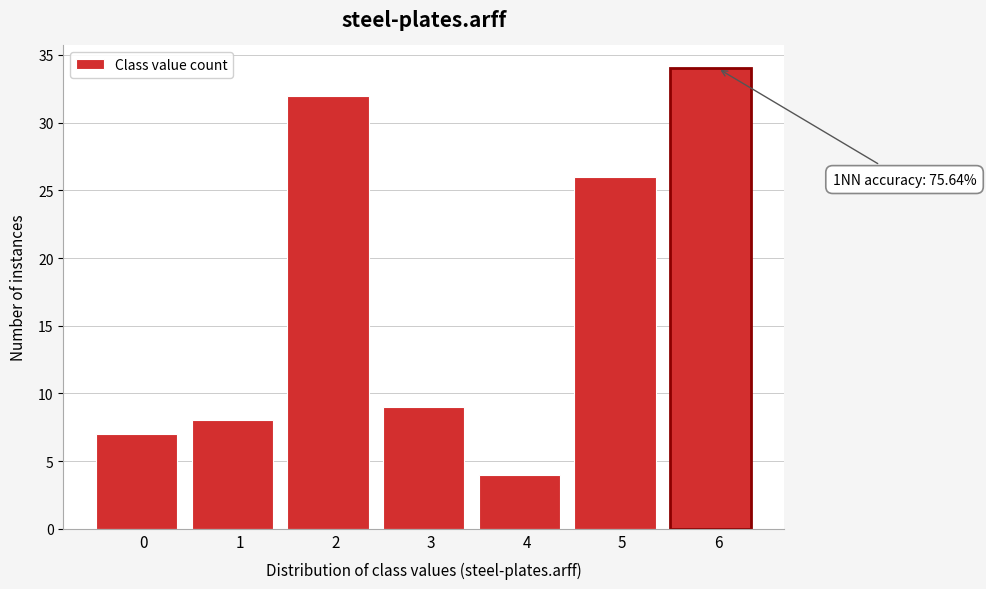

Reading left to right, extract all data points from this chart.

0=7	1=8	2=32	3=9	4=4	5=26	6=34